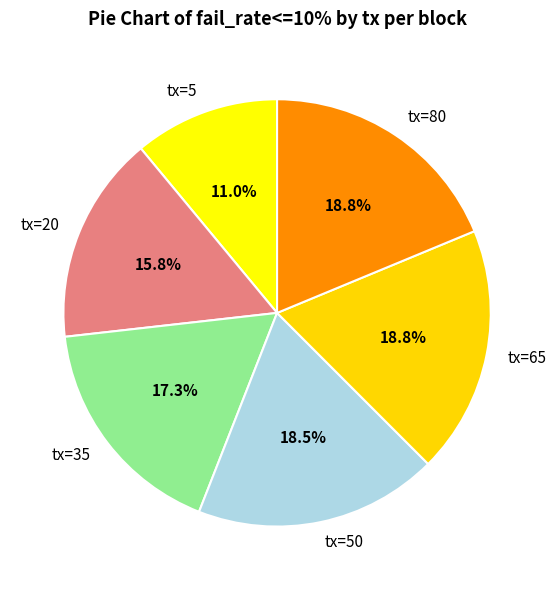

Which has a higher value, tx=20 or tx=35?

tx=35